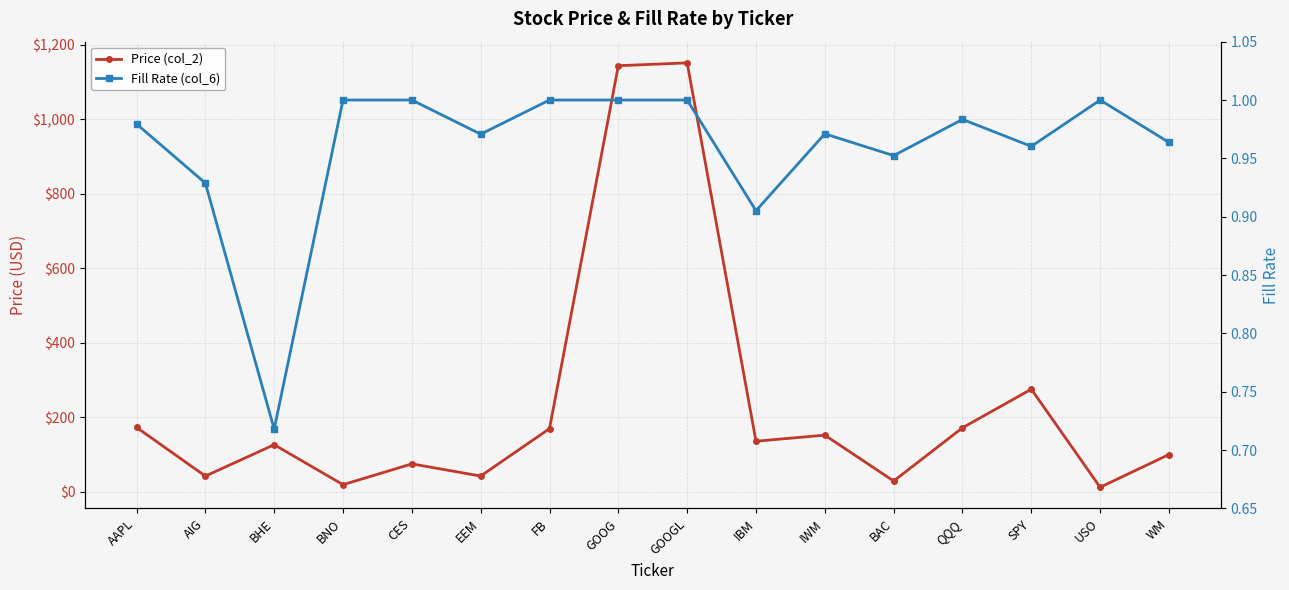

What are all the series names shown in the legend?

Price (col_2), Fill Rate (col_6)